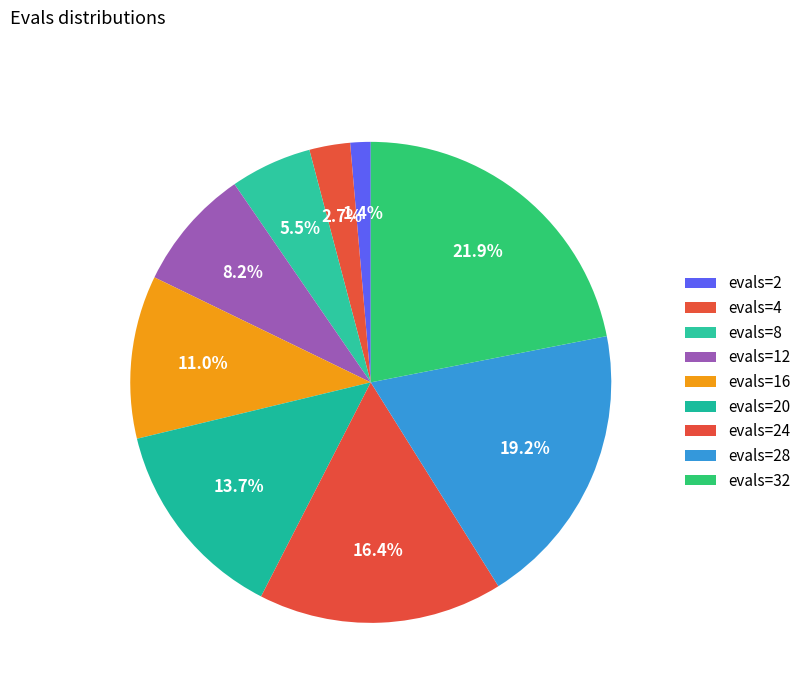

How many slices are in this pie chart?

9